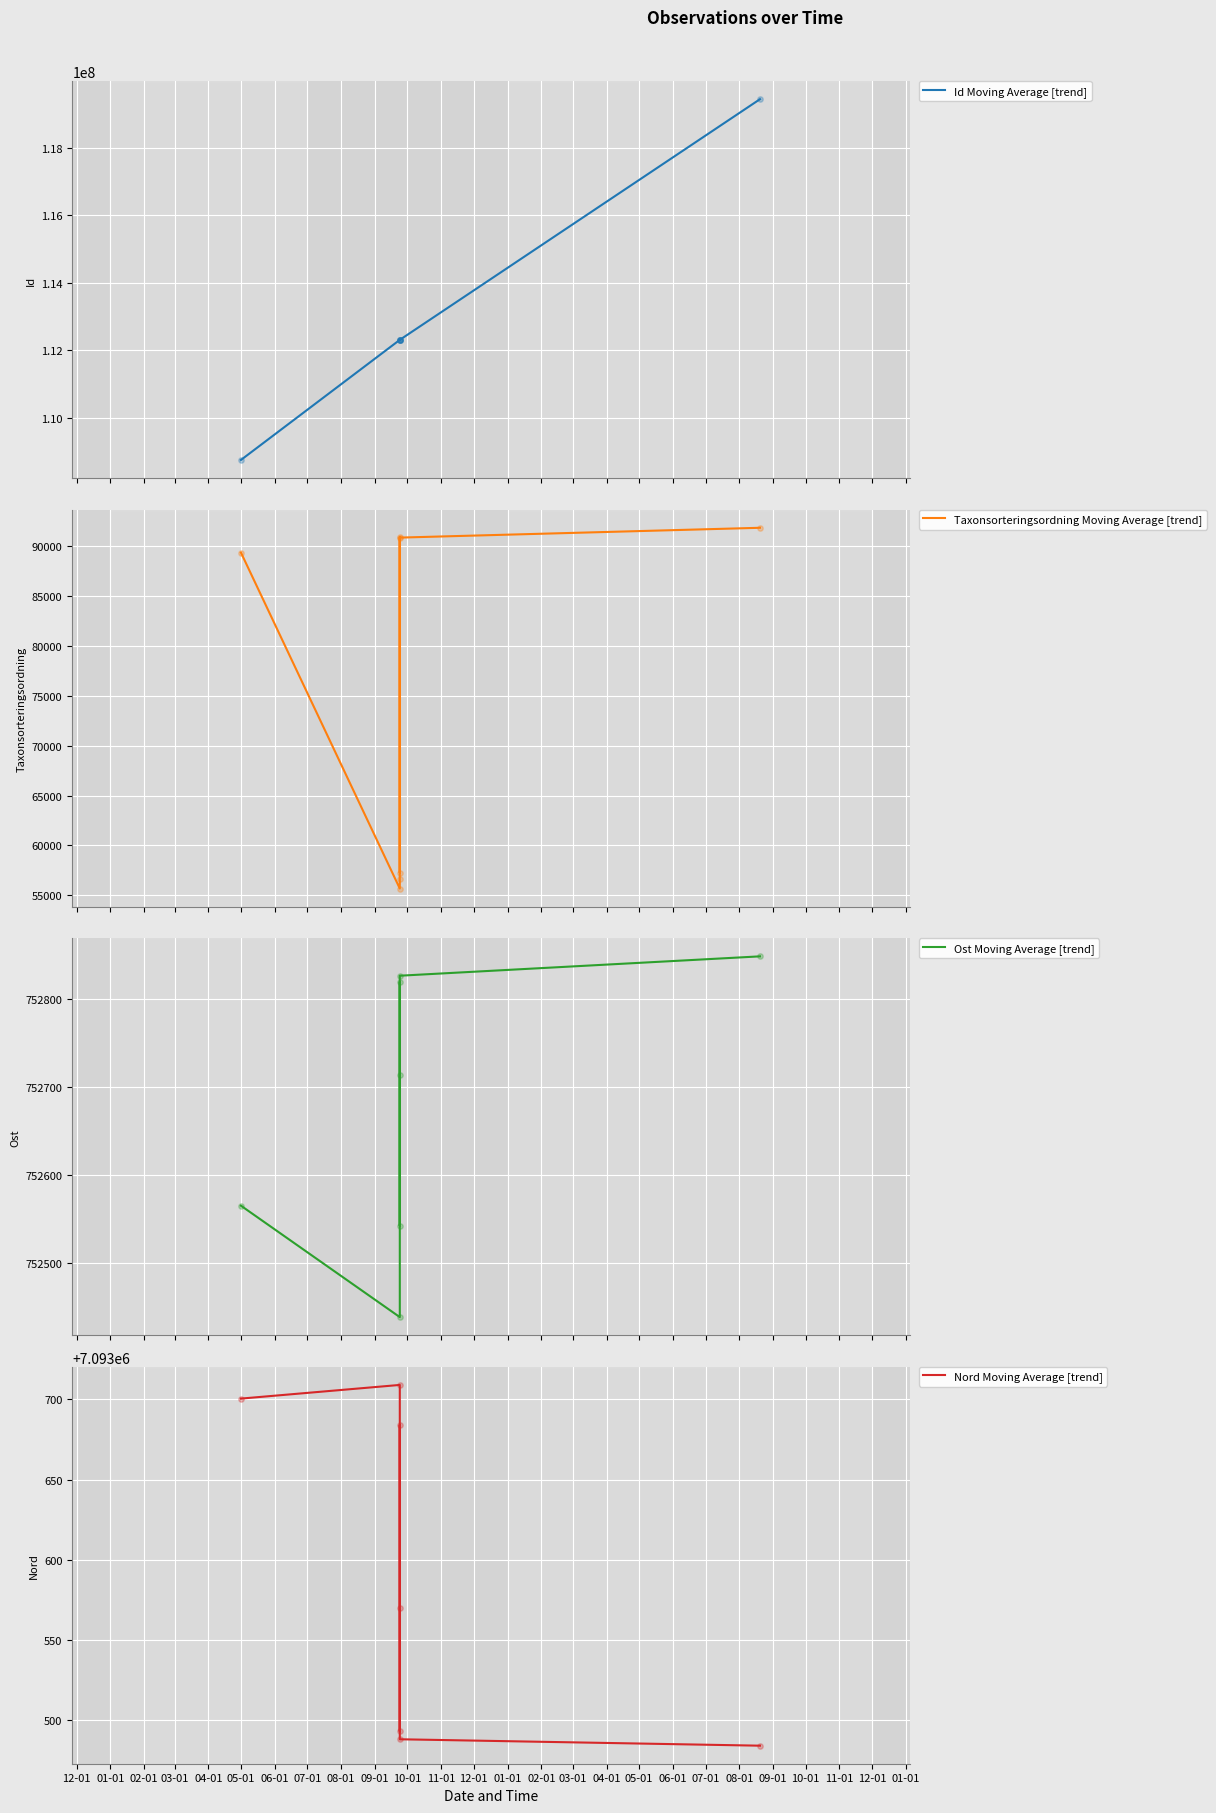

Is the value of Nord Moving Average [trend] at 03-01 greater than the value of Id Moving Average [trend] at 12-01?

No